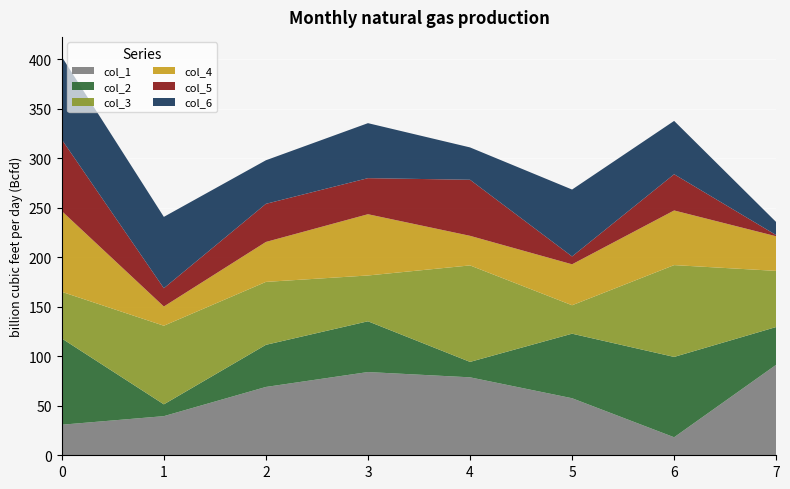

Reading left to right, list all the values displayed in this chart.

col_1: 308628	395129	689994	840536	787139	576087	181987	913966
col_2: 870903	119200	425326	512462	155795	651656	811170	381242
col_3: 470930	793796	635408	462562	974277	287206	927143	566761
col_4: 815140	194246	403405	618575	298846	413443	551811	349446
col_5: 722404	184570	384926	364230	566071	79318	365746	11873
col_6: 835592	720455	439885	555295	326616	675697	538524	131651